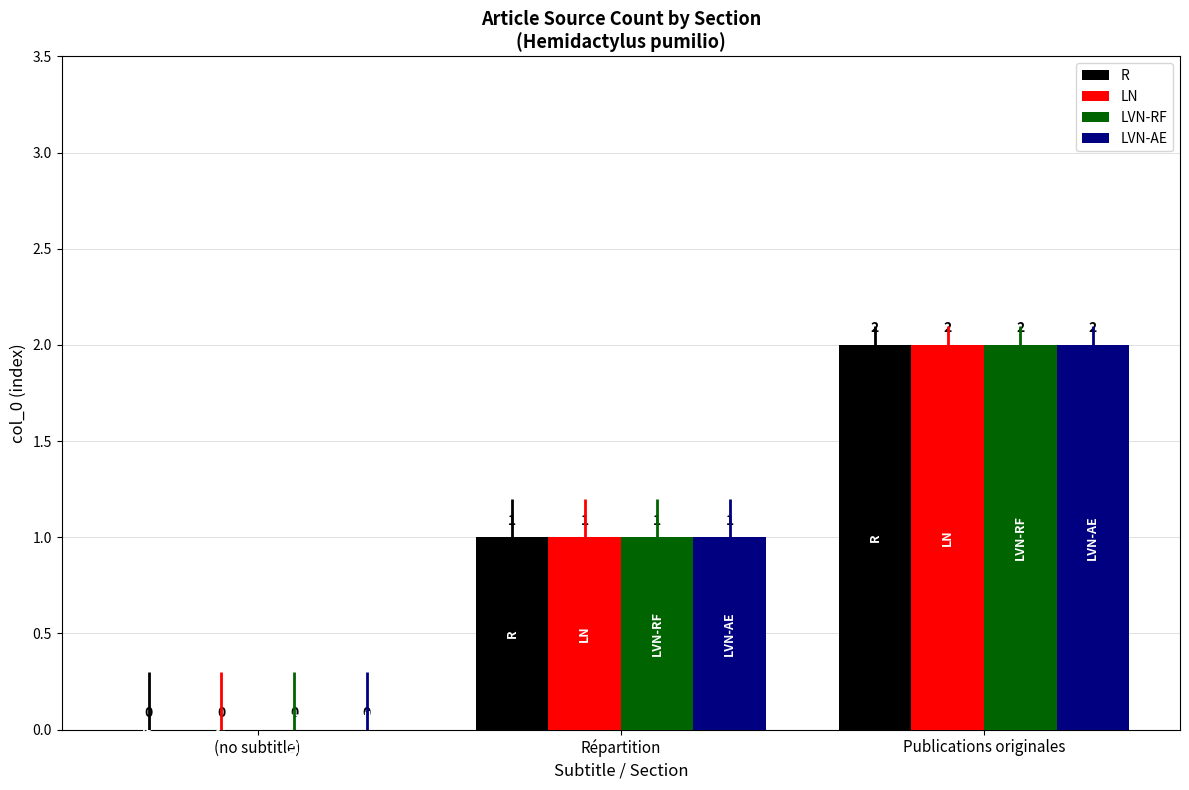

Where is LVN-RF nearest to the value 1?

Répartition